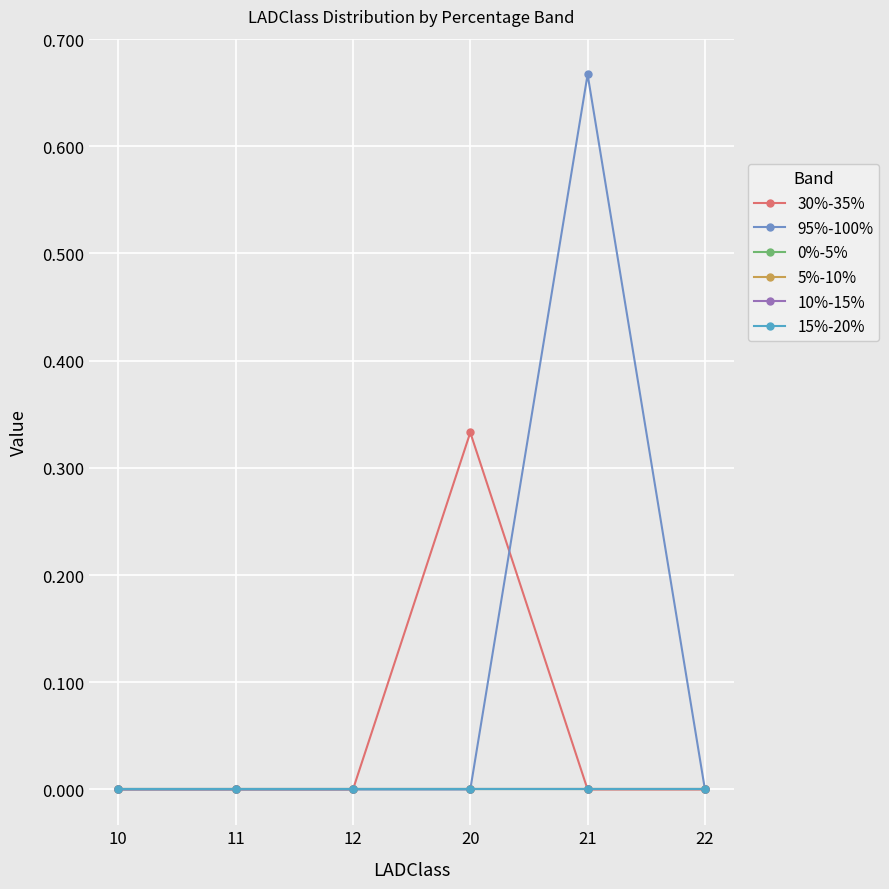

Rank the categories by 10%-15% value from highest to lowest.

10, 11, 12, 20, 21, 22